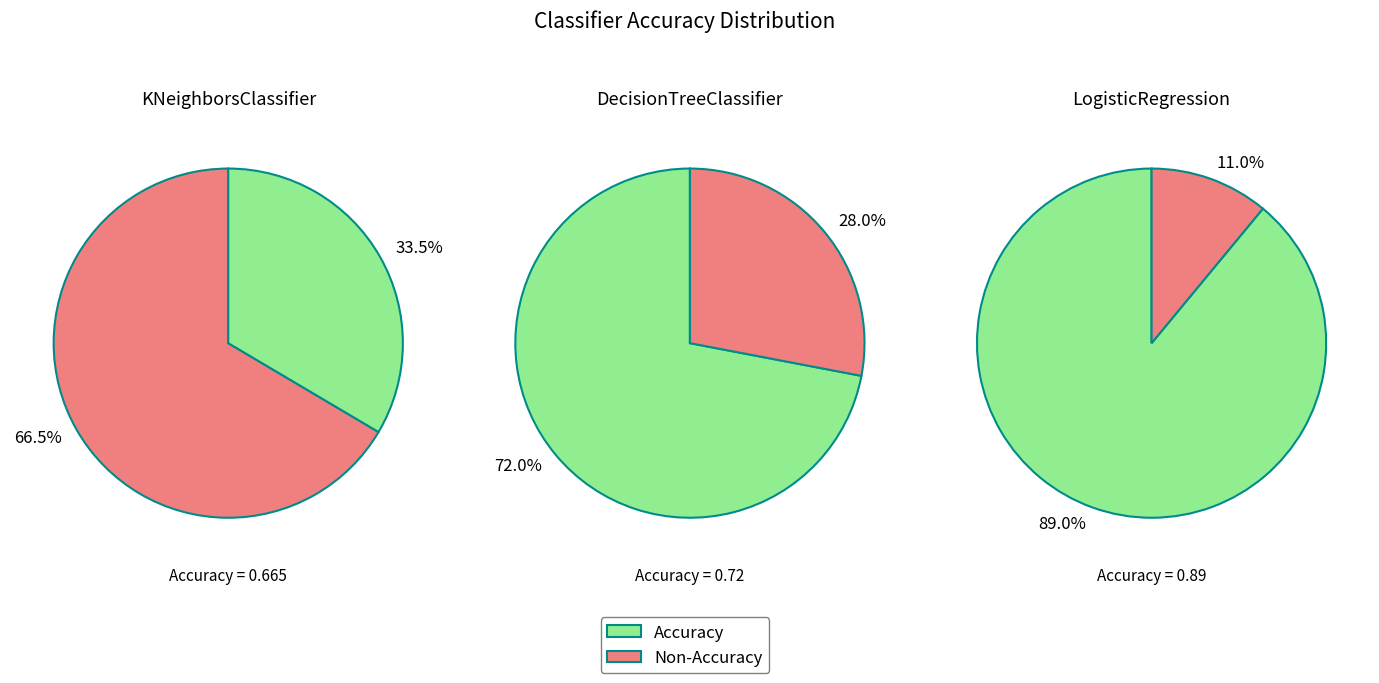

Combined, what portion of the pie is DecisionTreeClassifier() and LogisticRegression()?

70.8%